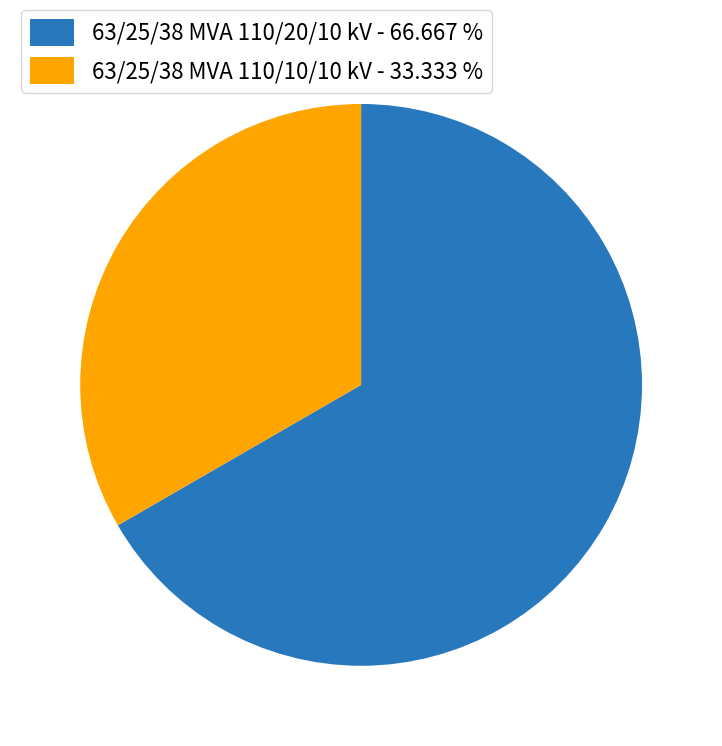

Which category has the biggest portion of the pie?

63/25/38 MVA 110/20/10 kV